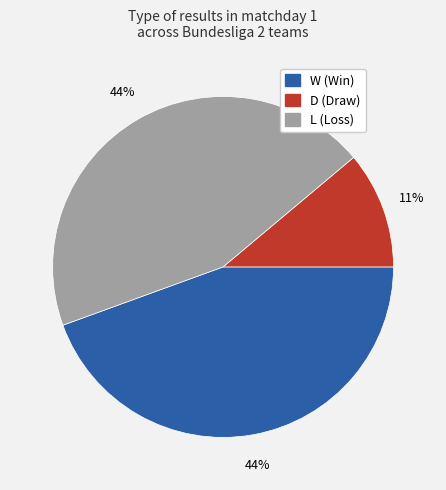

Does D account for over 50% of the chart?

No